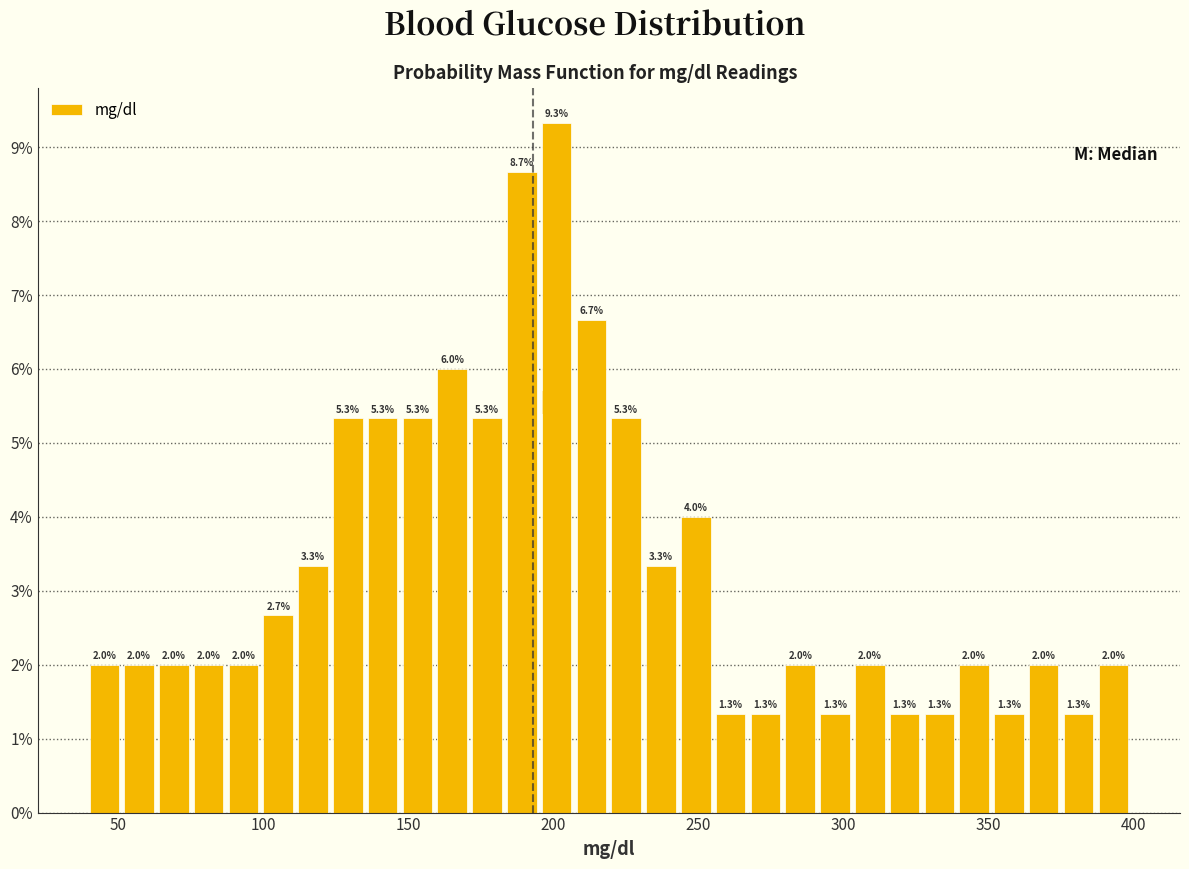

Around what value on the x-axis is the tallest bar? Give the approximate position of its centre, as read against the axis.

200